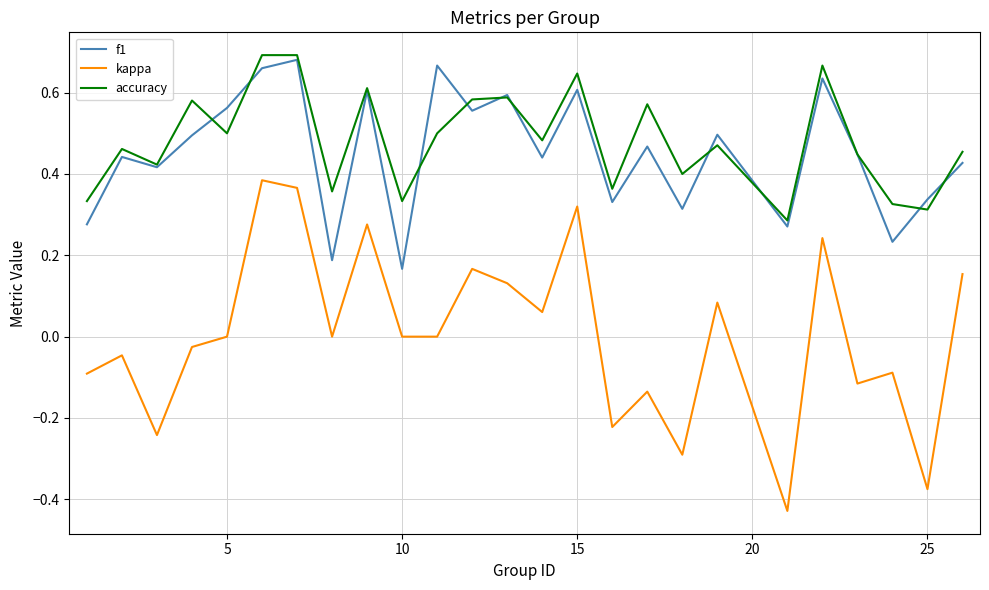

What are all the series names shown in the legend?

f1, kappa, accuracy